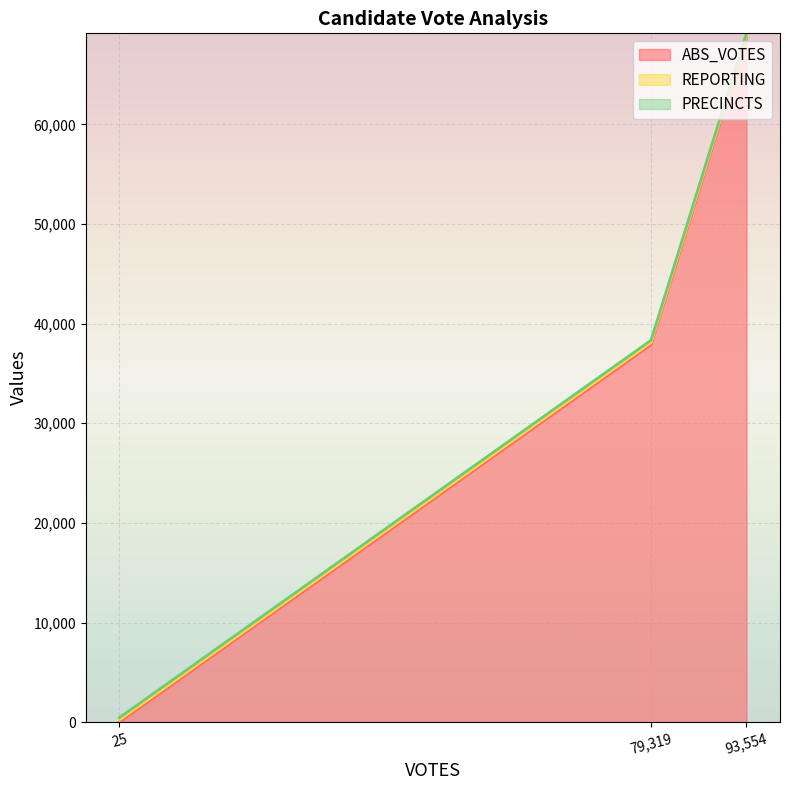

Does the chart display data point markers on the line(s)?

No